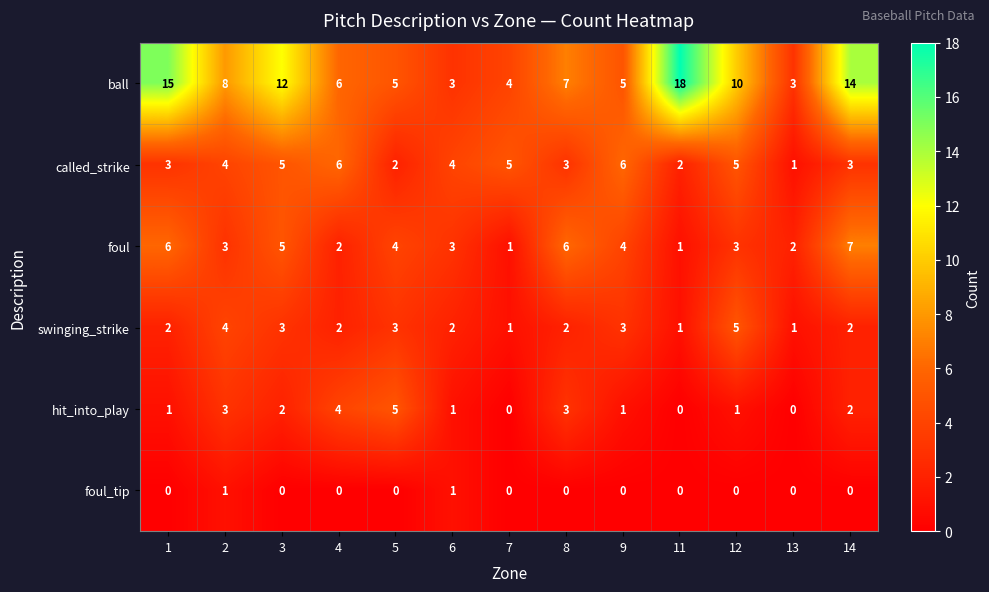

At 1, list the series in order from largest to smallest.

ball, foul, called_strike, swinging_strike, hit_into_play, foul_tip